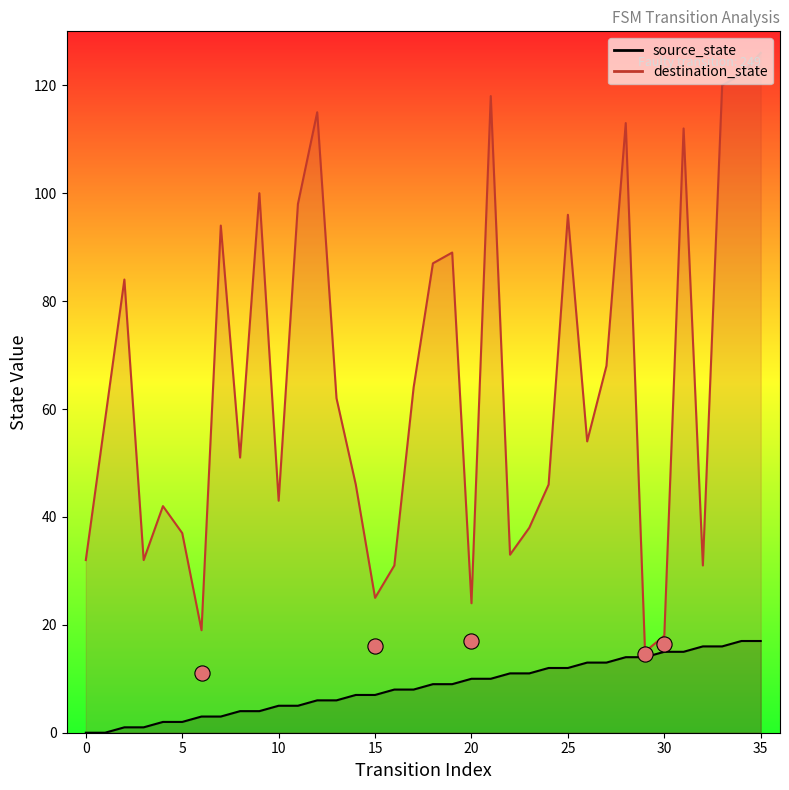

Which series has the widest spread of Y values?

destination_state